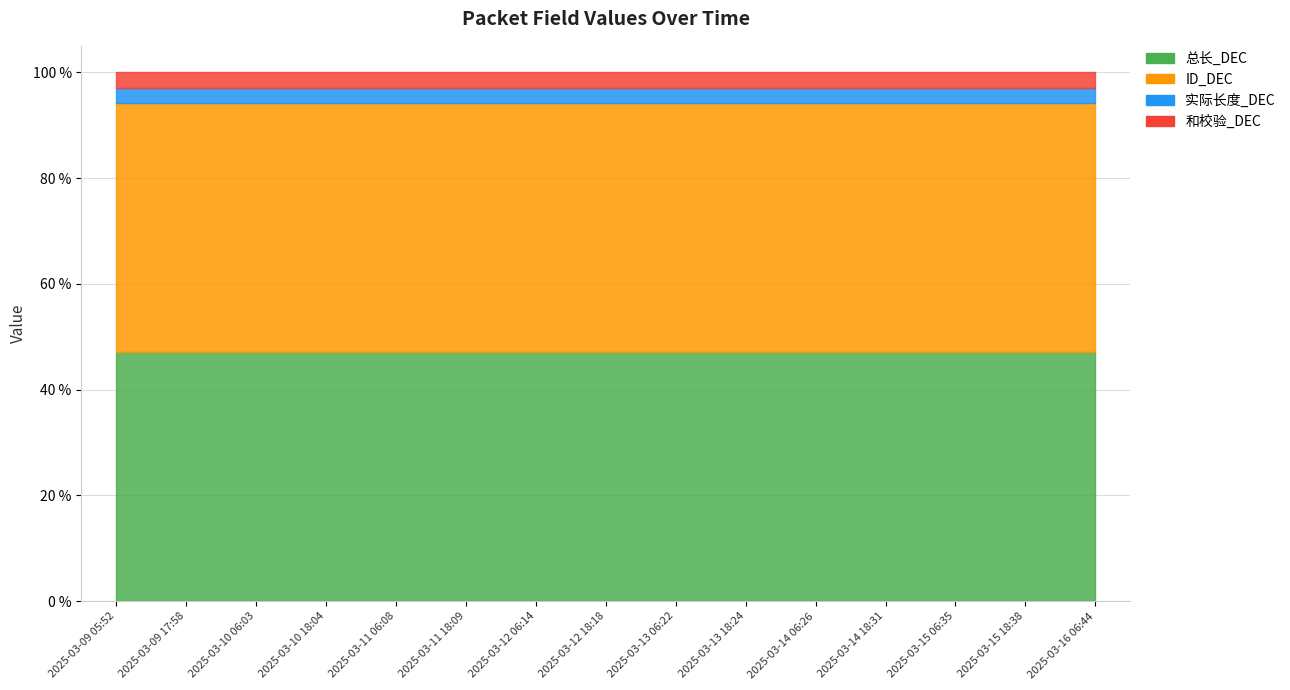

Is the value of 总长_DEC at 2025-03-14 18:31 greater than the value of 实际长度_DEC at 2025-03-10 06:03?

Yes